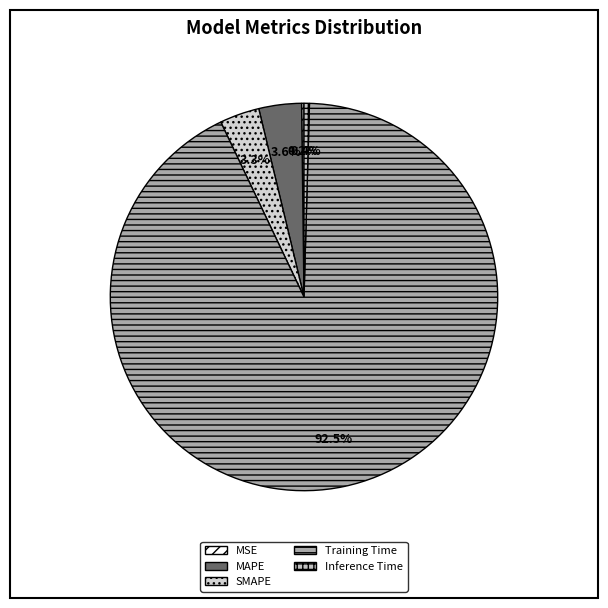

Rank the categories by value from lowest to highest.

MSE, Inference Time, SMAPE, MAPE, Training Time